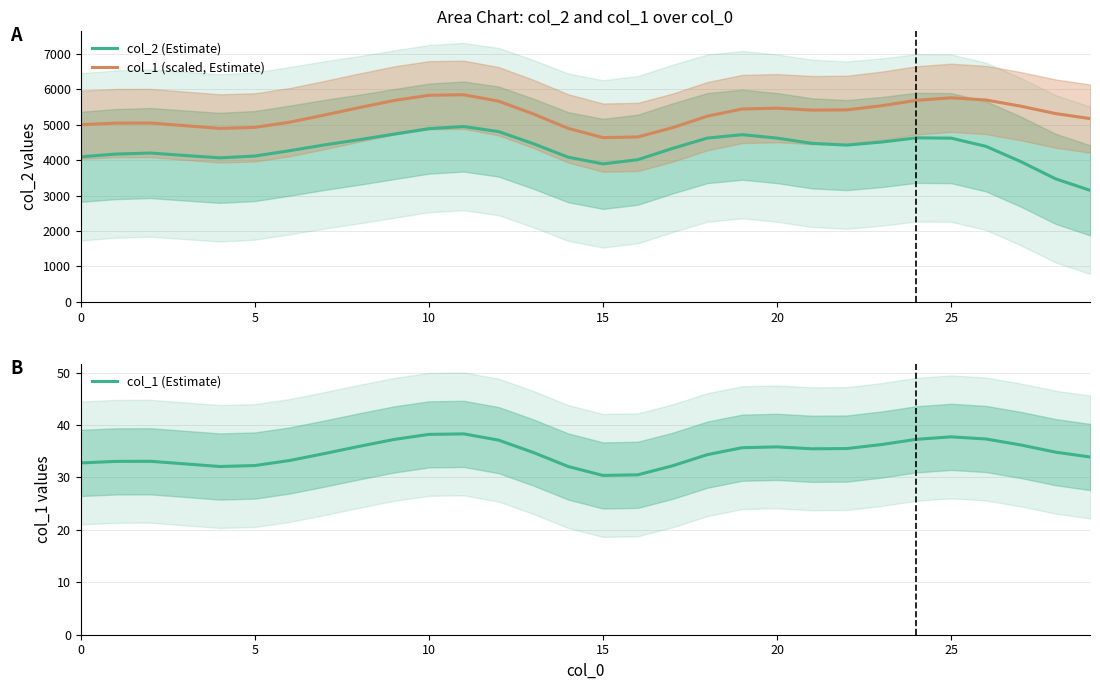

The col_2 (Estimate) series shows 4092.5 at 0. True or false?

True